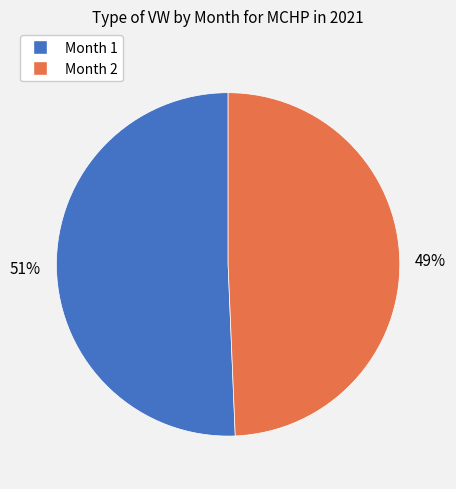

Between Month 1 and Month 2, which is larger?

Month 1